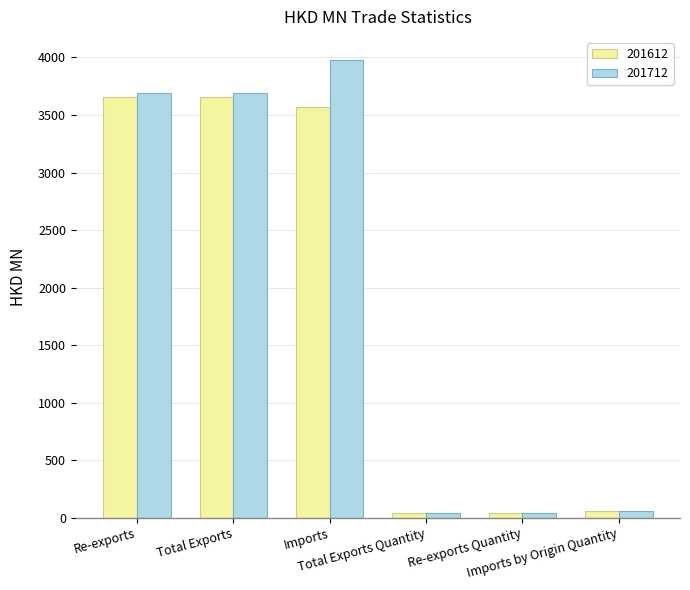

Rank the series by their maximum value, from lowest to highest.

201612, 201712